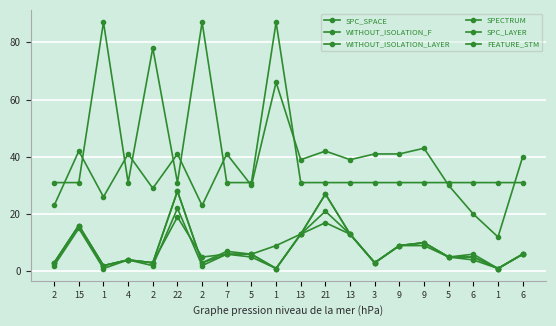

What is the maximum value for WITHOUT_ISOLATION_F?

28